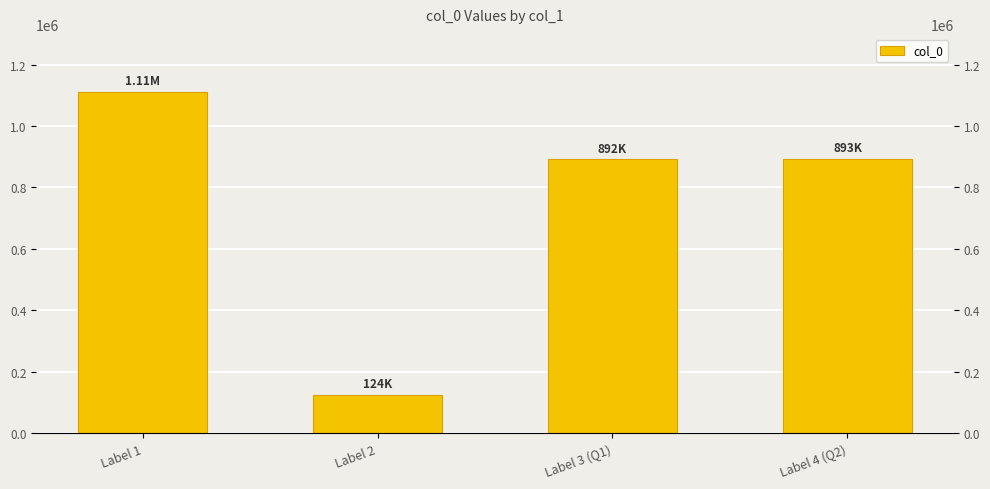

Which category has the lowest value across all series?

Label 2